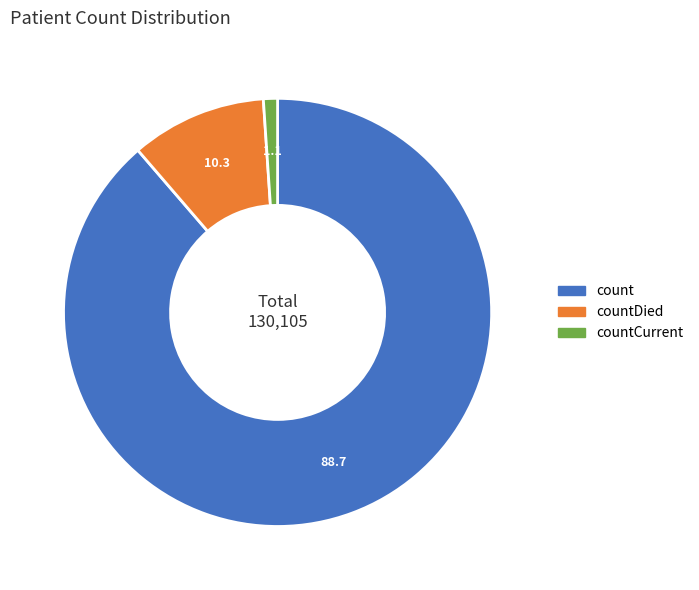

Is there a majority slice in this chart?

Yes